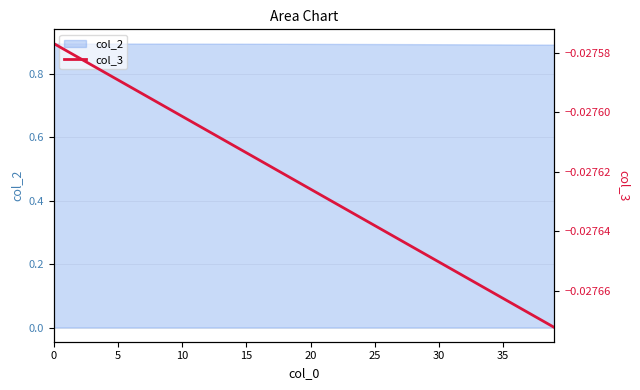

True or false: the data shows -0.0 at 16.

False